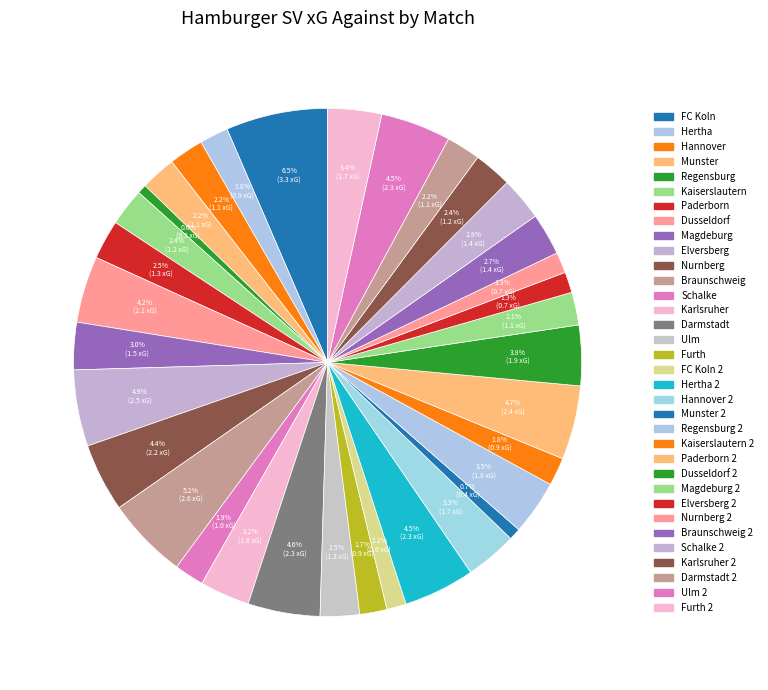

To the nearest percent, what is the difference between the largest and smallest slice percentages?

6%